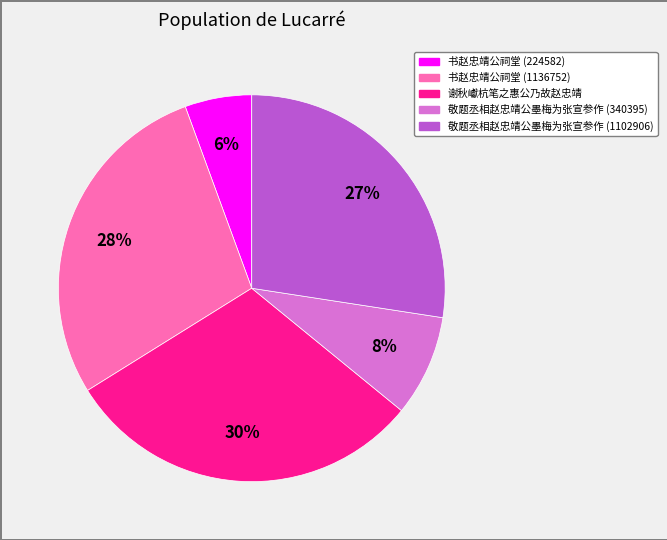

What is the ratio of the value at 书赵忠靖公祠堂 (224582) to the value at 谢秋巘杭笔之惠公乃故赵忠靖?

0.2